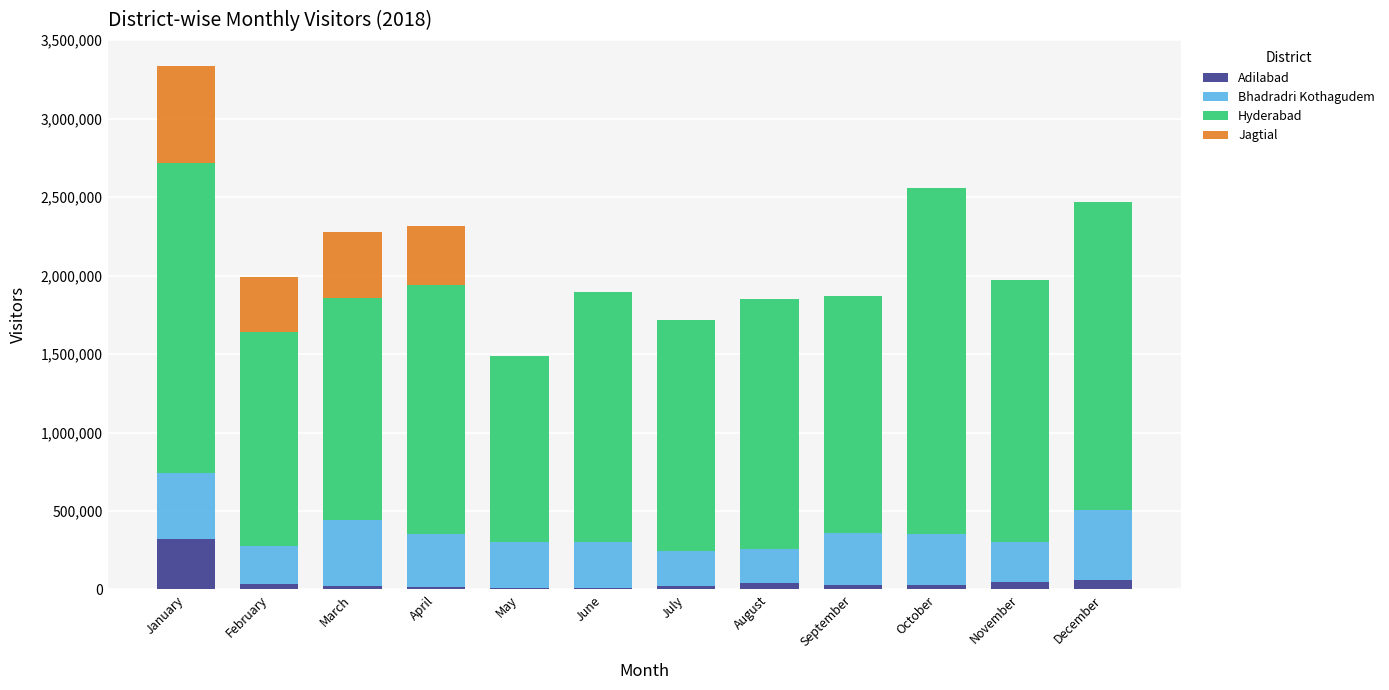

At which label is Adilabad closest to 164276?

December